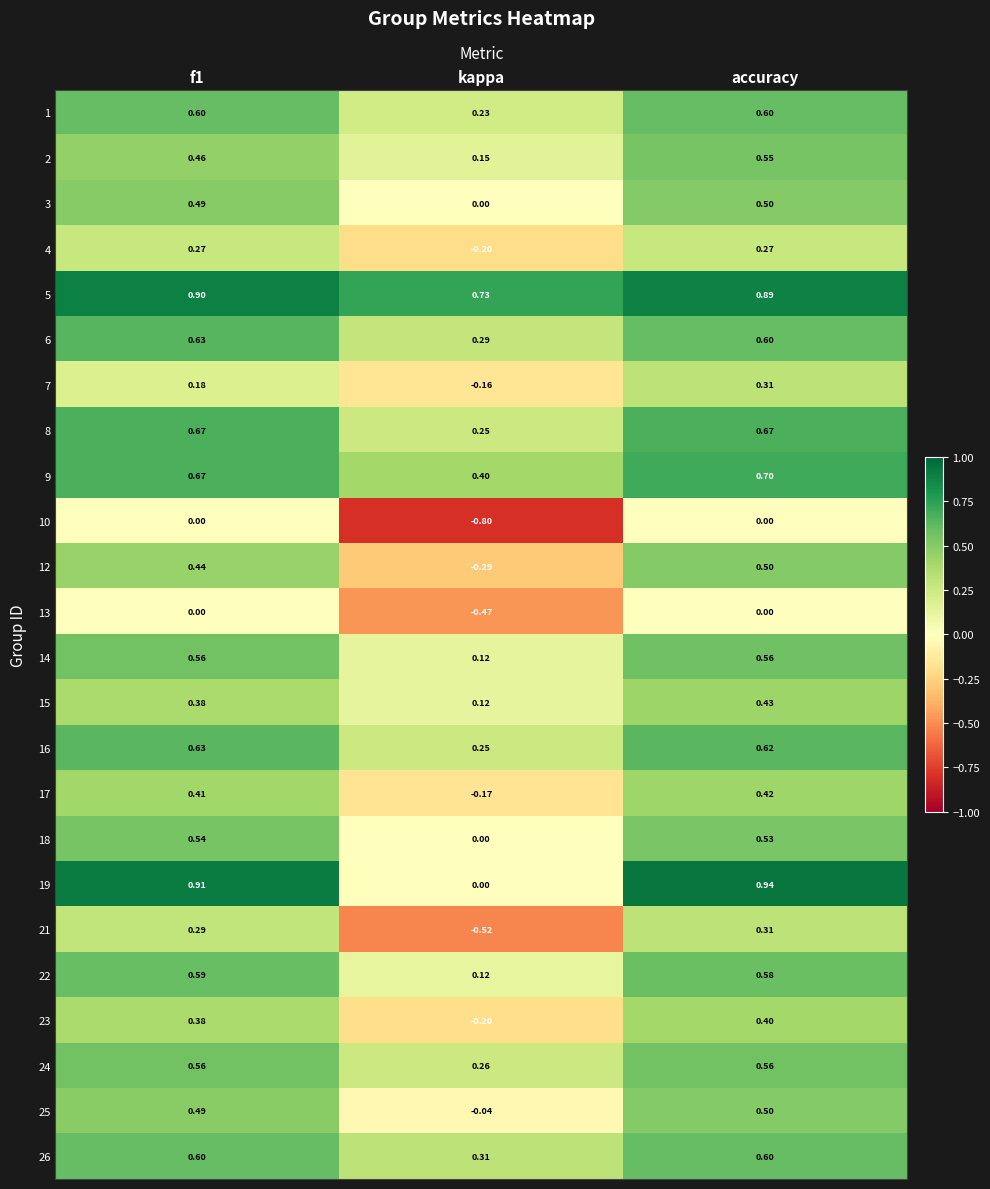

Which category has the lowest value in the 17 series?

kappa